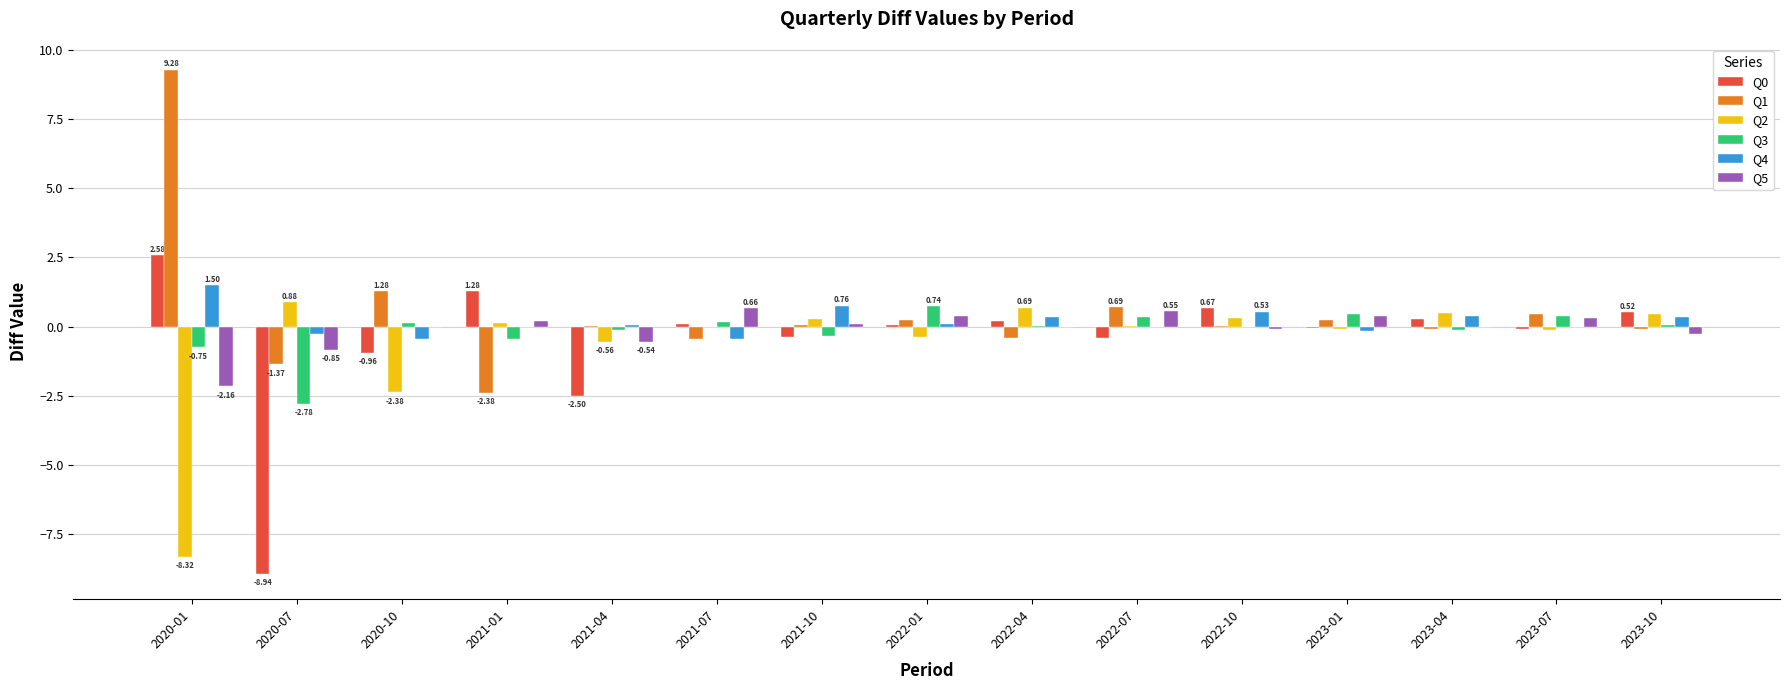

What is the maximum value shown in the chart?

9.3